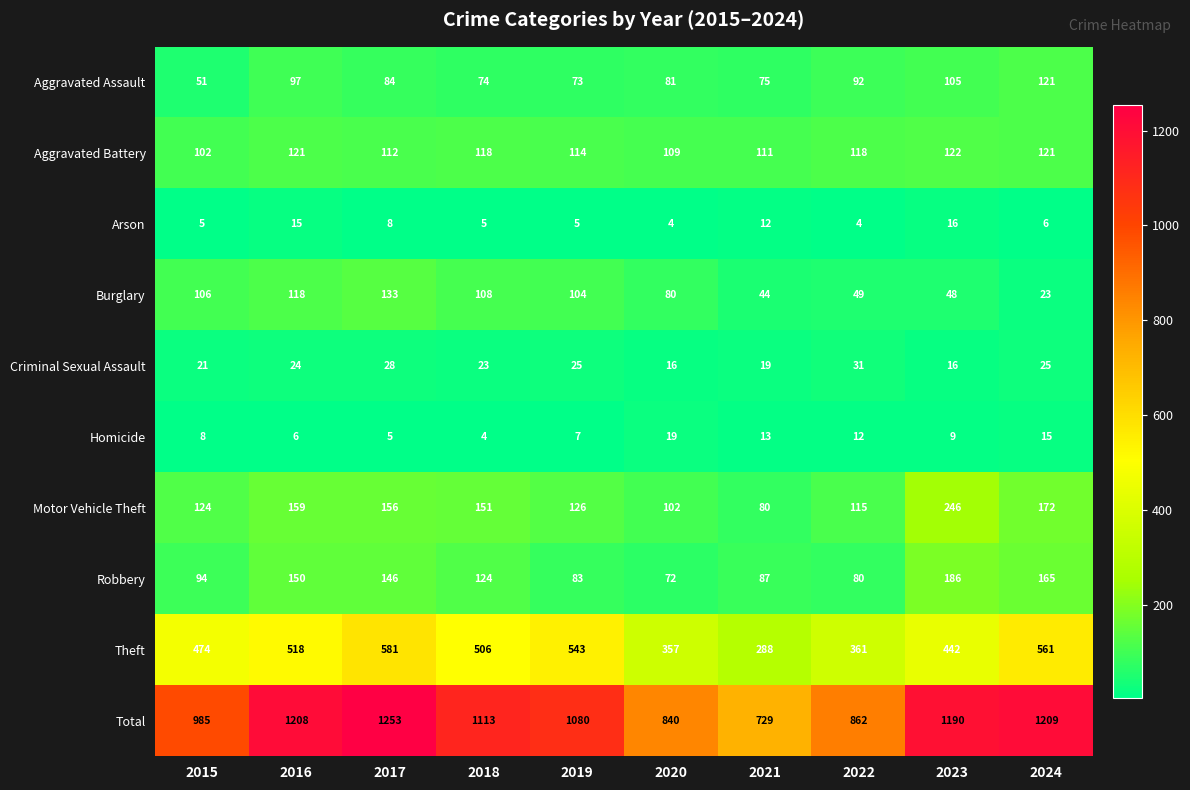

How many categories are shown in the chart?

10